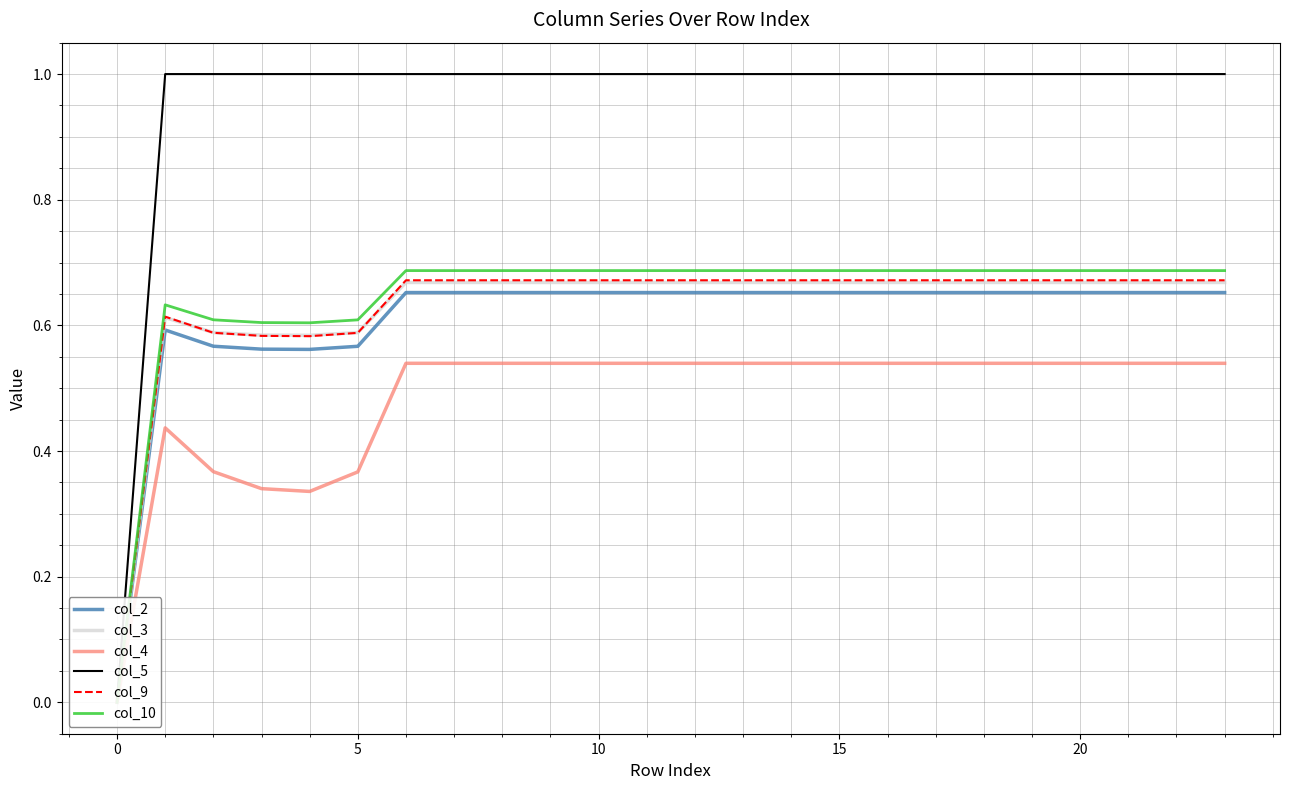

In col_4, how many points are lower than both neighbors (excluding endpoints)?

1